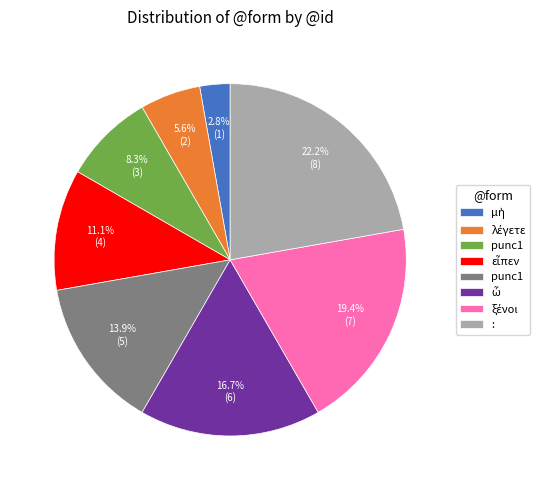

Is there a majority slice in this chart?

No